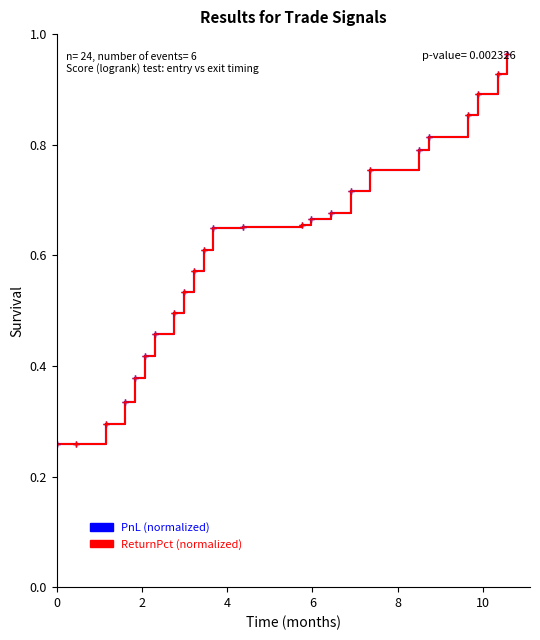

How many lines are shown in the chart?

2